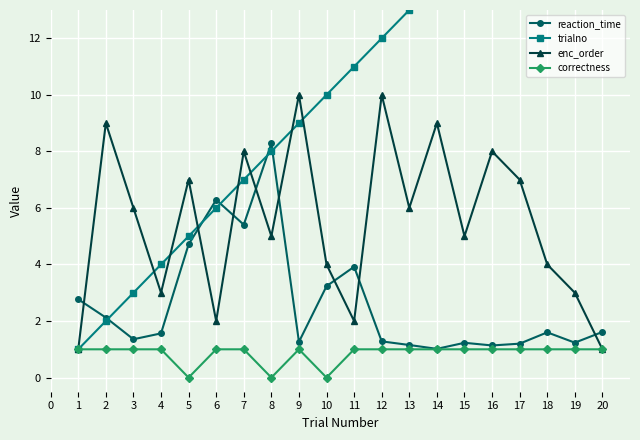

What is the sum of all trialno values?

210.0